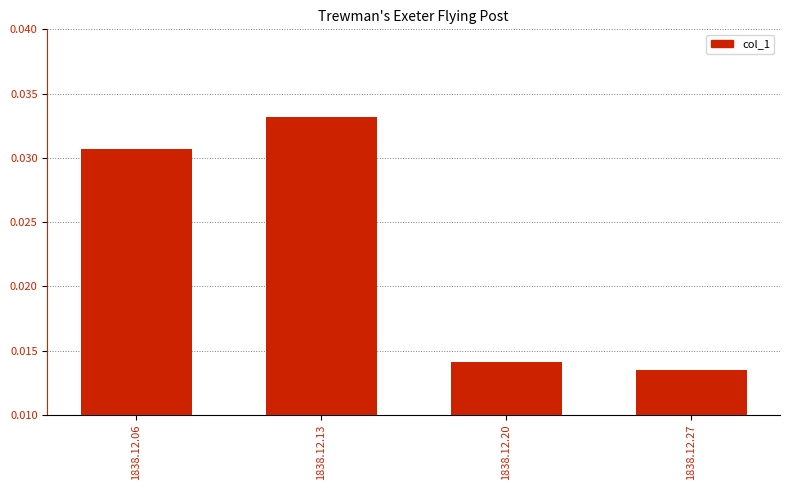

Which has a higher value, 1838.12.06 or 1838.12.27?

1838.12.06